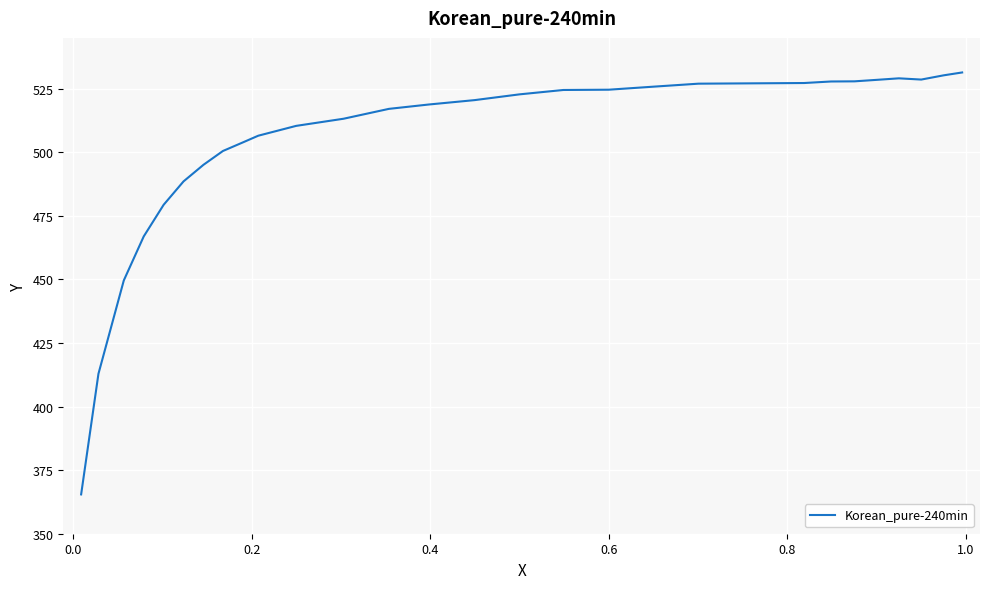

What is the difference between the maximum and minimum values?

165.9